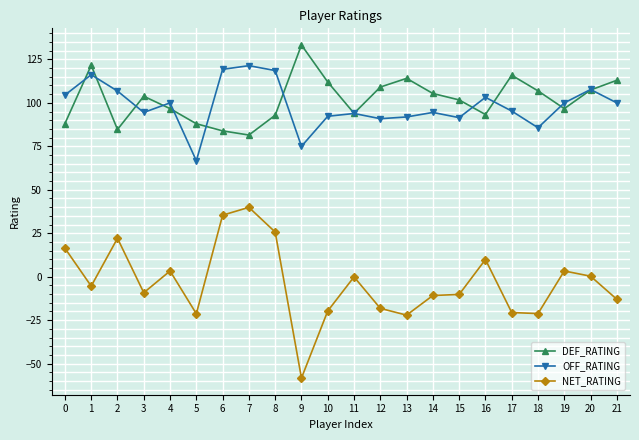

True or false: NET_RATING has a value of -21.2 at 18.

True